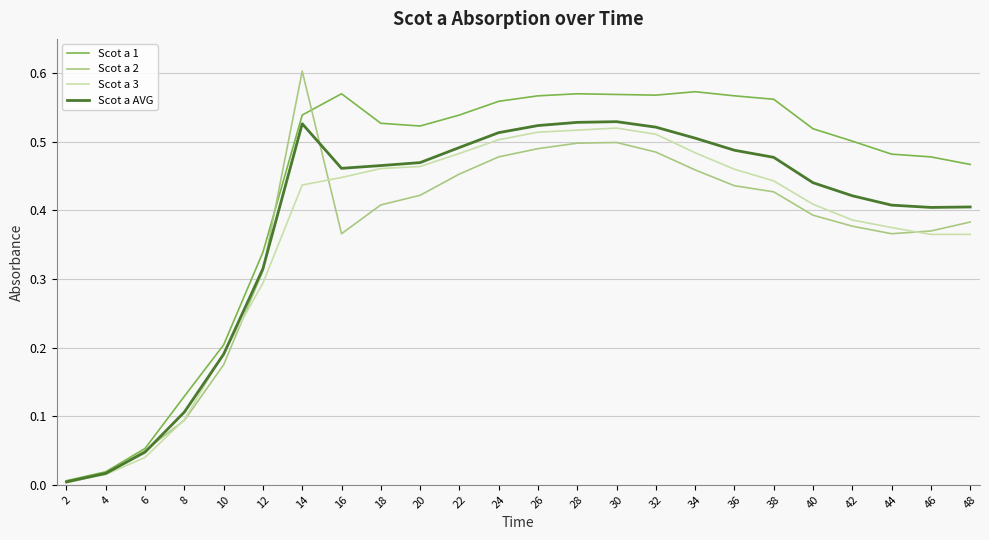

Which series has the largest total across all categories?

Scot a 1